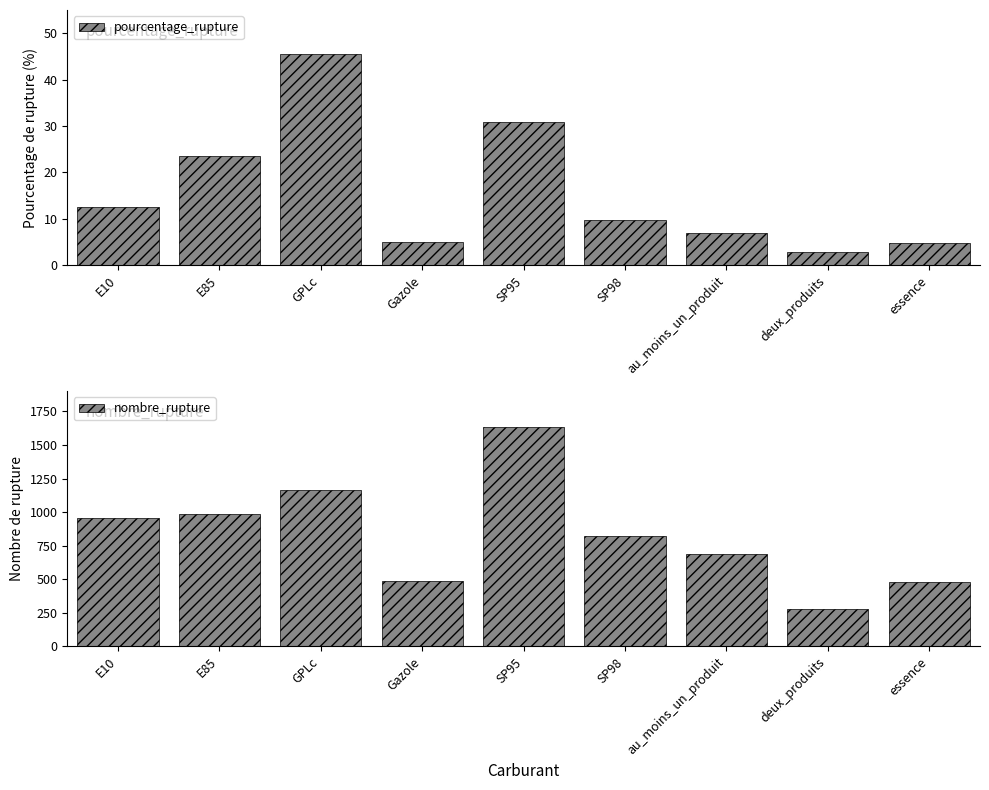

Between E85 and E10, which is larger?

E85